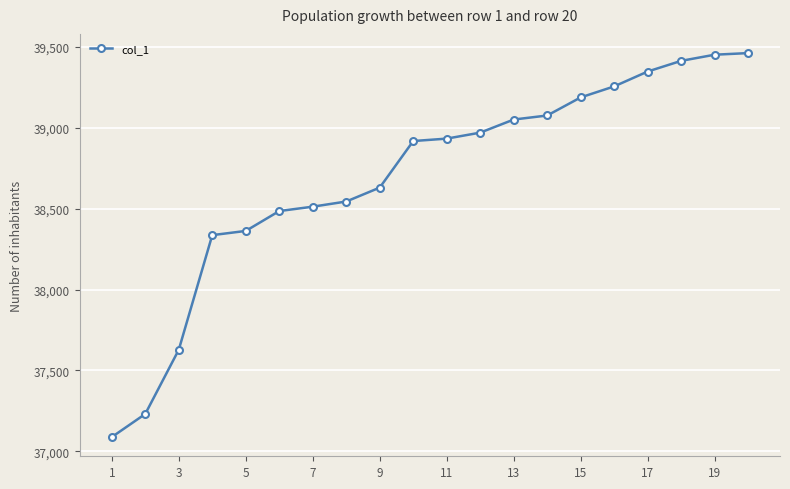

What is the smallest value displayed?

37088